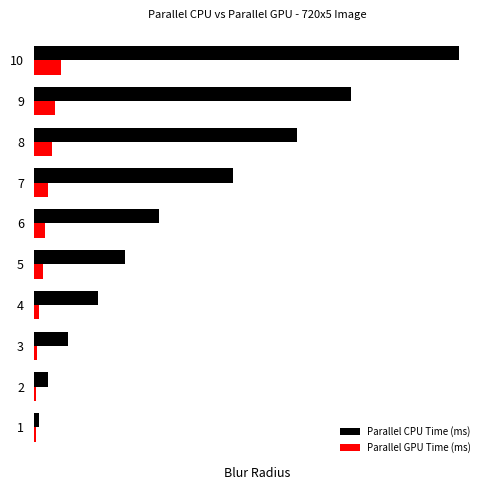

Reading left to right, extract all data points from this chart.

Parallel CPU Time (ms): 7.1	20.1	46.5	88.5	125.2	172.5	274.1	362.5	435.5	584.2
Parallel GPU Time (ms): 2.8	3.4	4.9	7.8	12.3	15.2	20.1	24.5	29.3	37.1